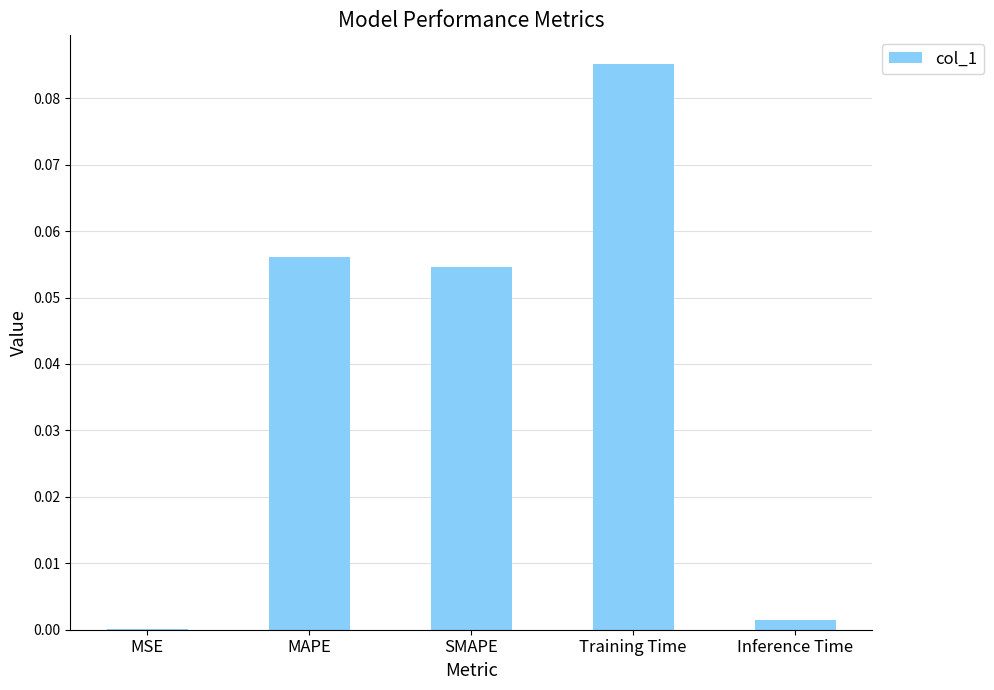

At which category does the chart reach its peak across all series?

Training Time